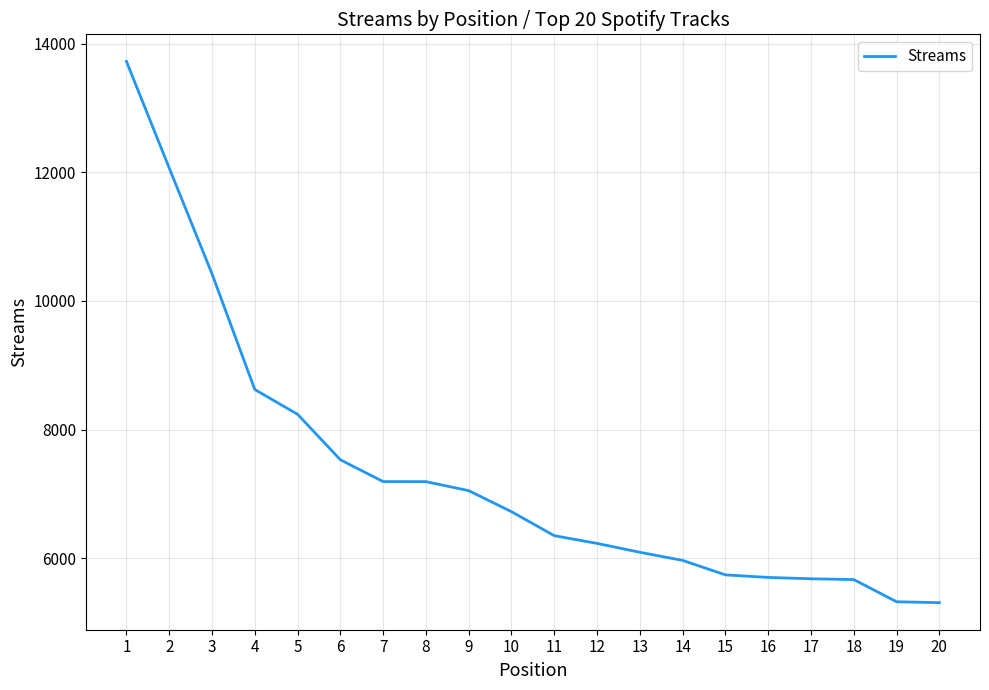

What is the difference between the values at 4 and 17?

2942